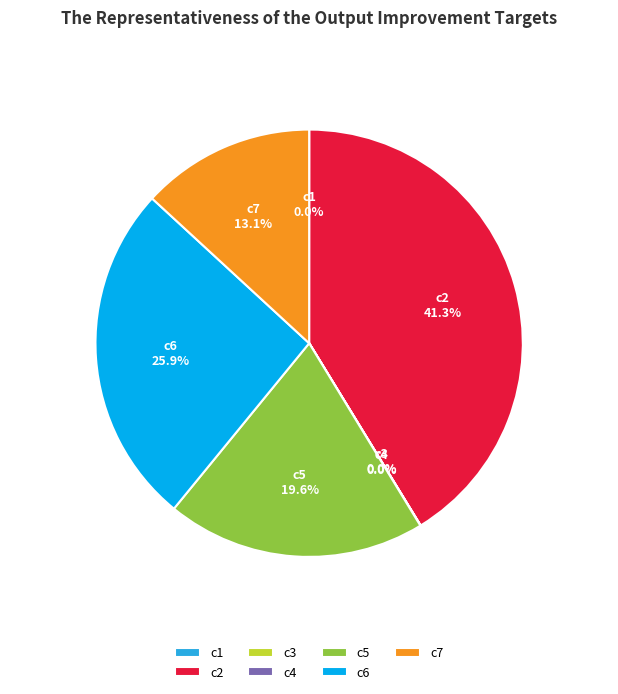

To the nearest percent, what is the average slice percentage?

14%